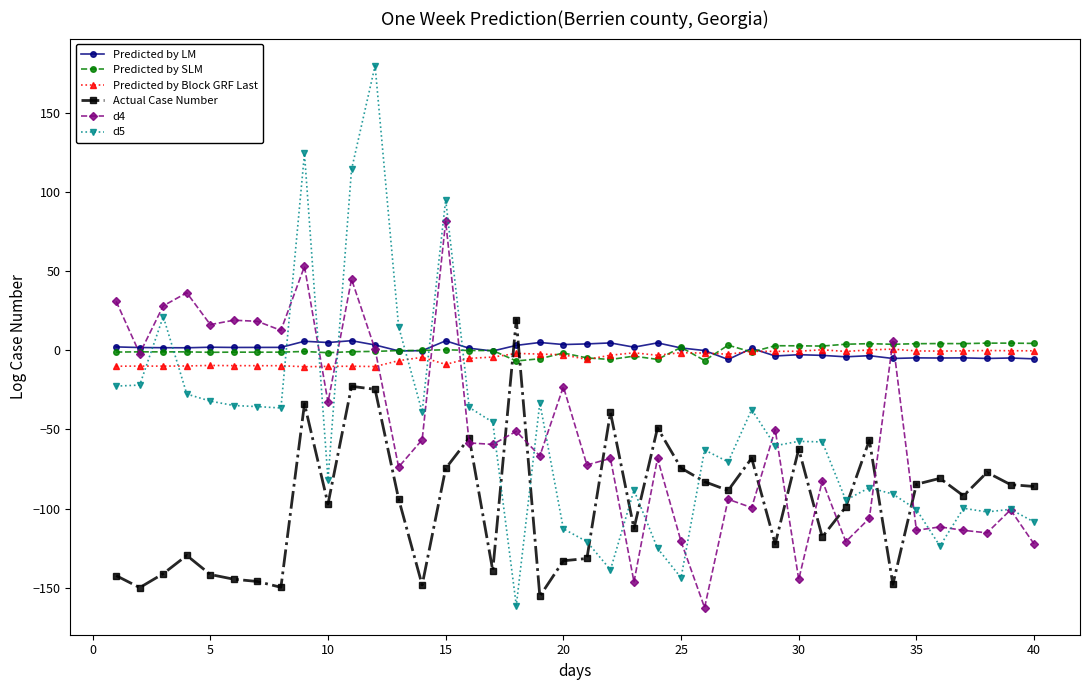

What is the value of the Actual Case Number point at the 28th from the left?

-68.2